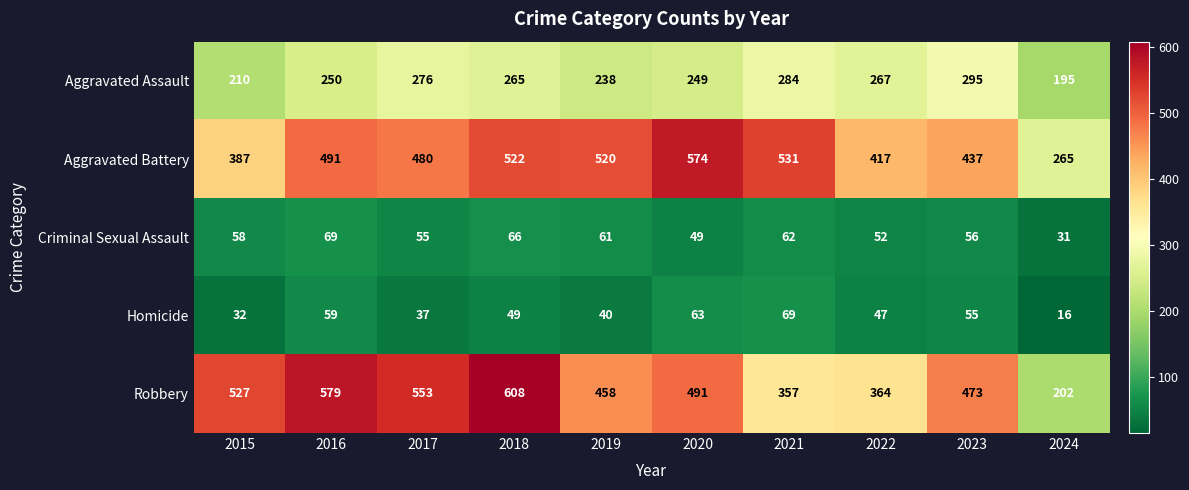

How many series are shown in this chart?

5